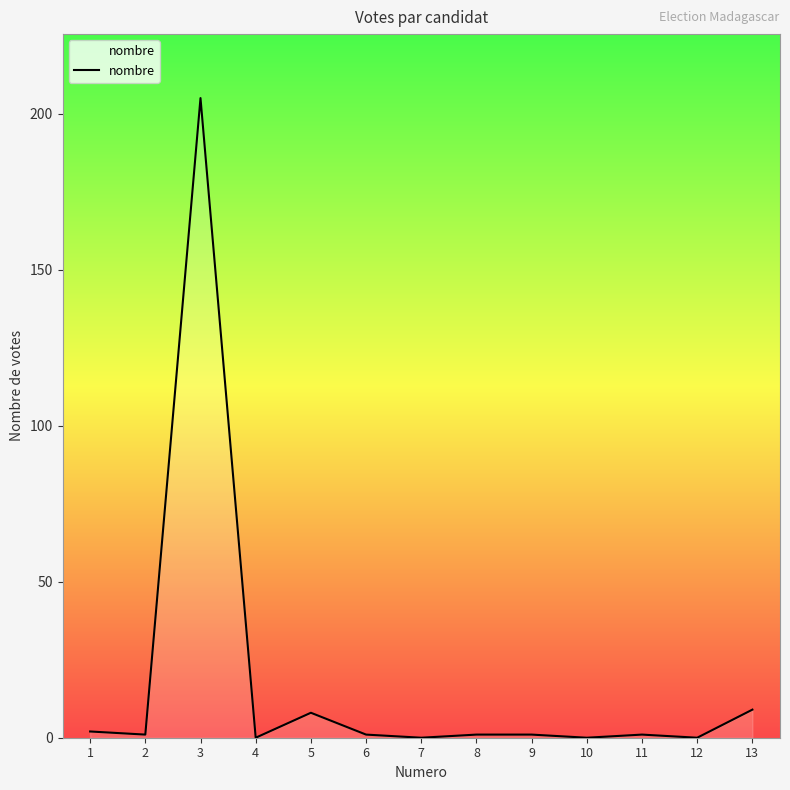

What is the difference between the maximum and minimum values?

205